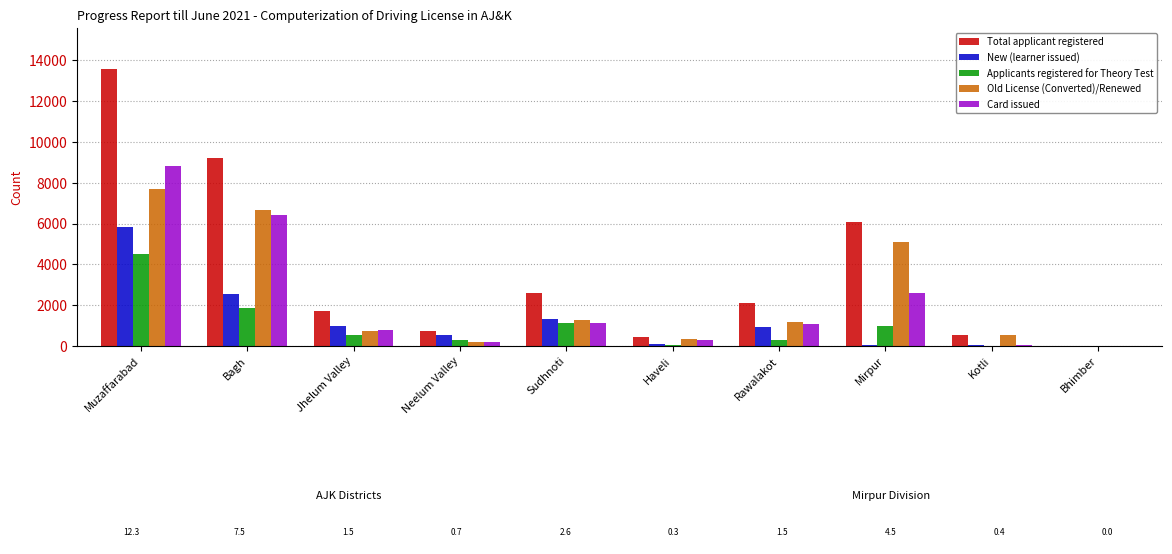

What is the sum of all Card issued values?

21380